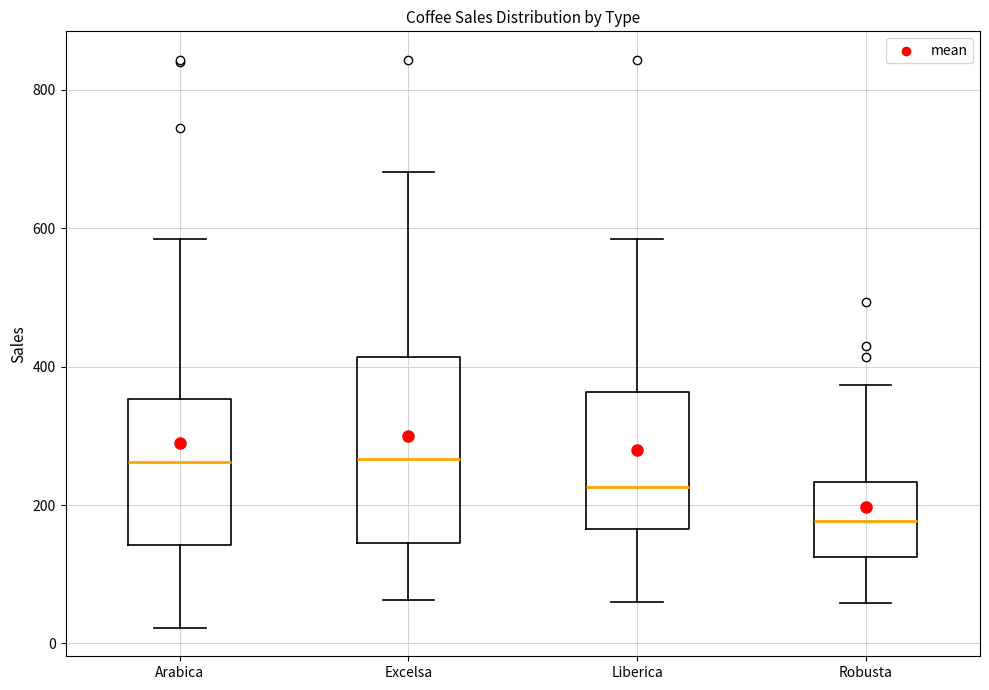

Where does the upper whisker of the box for Robusta end on the y-axis? The values are not printed on the chart, so give them approximately, as read against the axis.

380